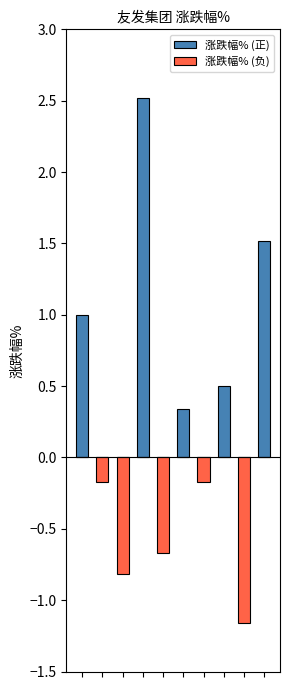

Rank the series by their average value, from lowest to highest.

涨跌幅% (负), 涨跌幅% (正)